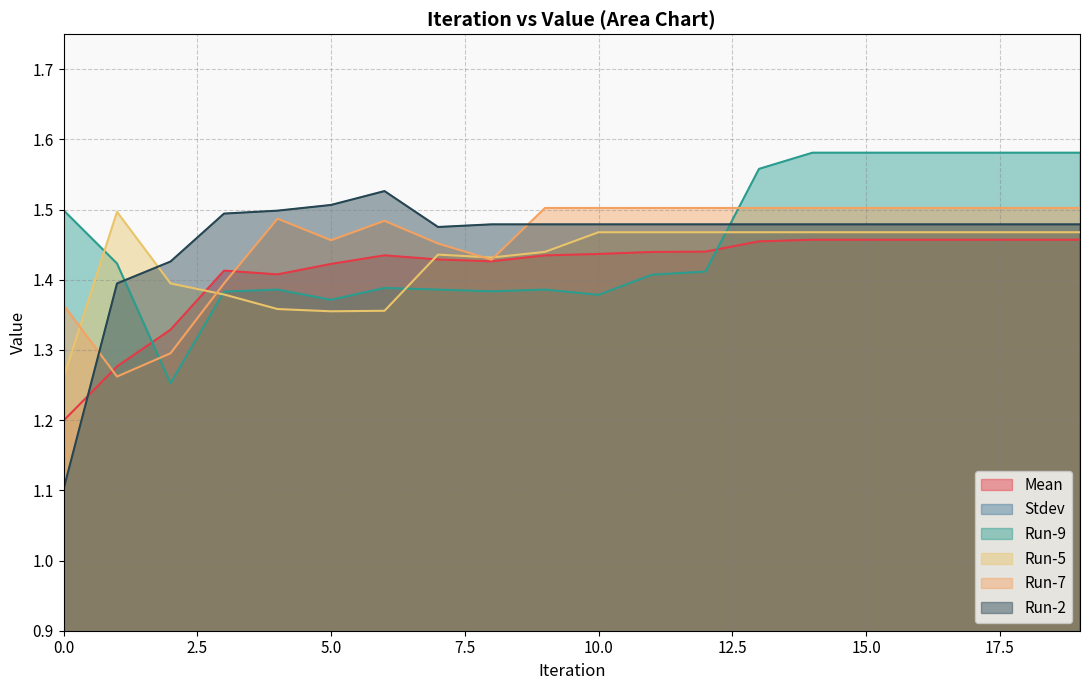

True or false: Stdev has more than 2 points higher than both neighbors.

True